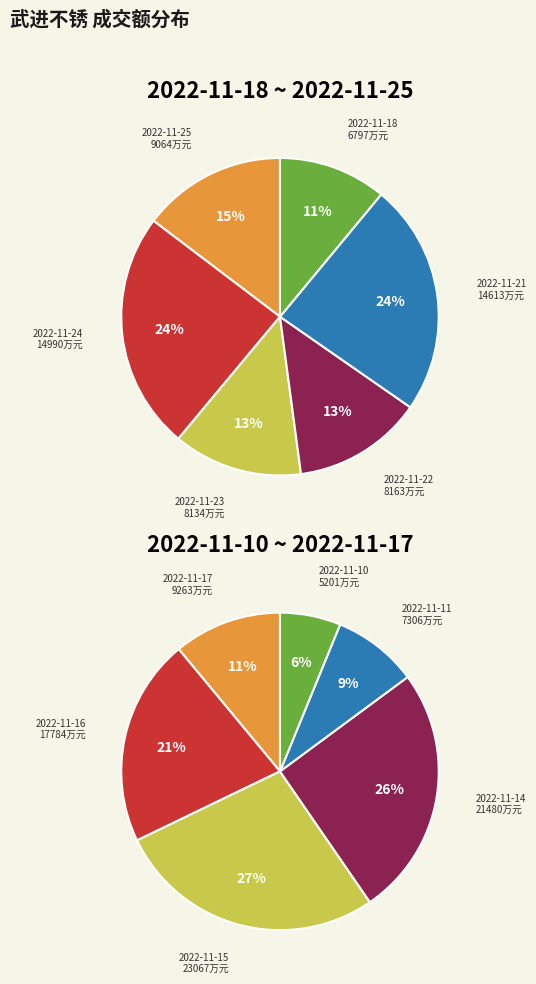

Does any single category account for the majority?

No